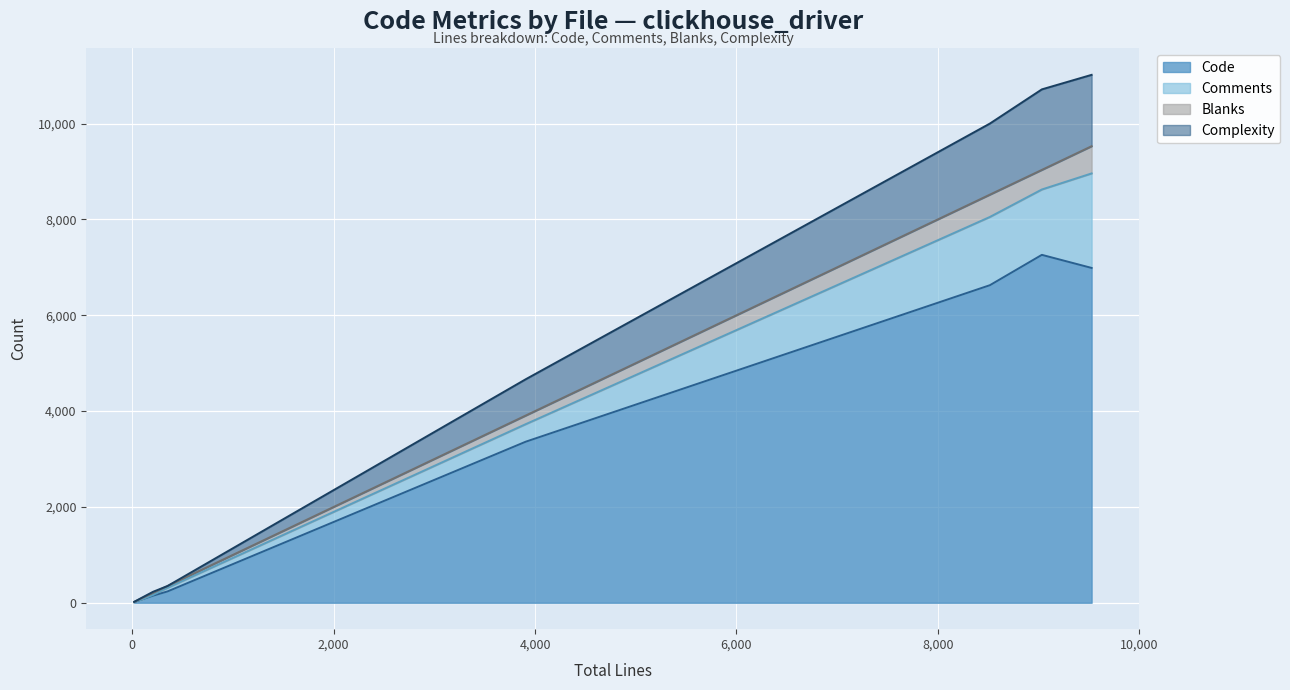

Is it true that Complexity equals 2621 at bufferedreader.c?

False